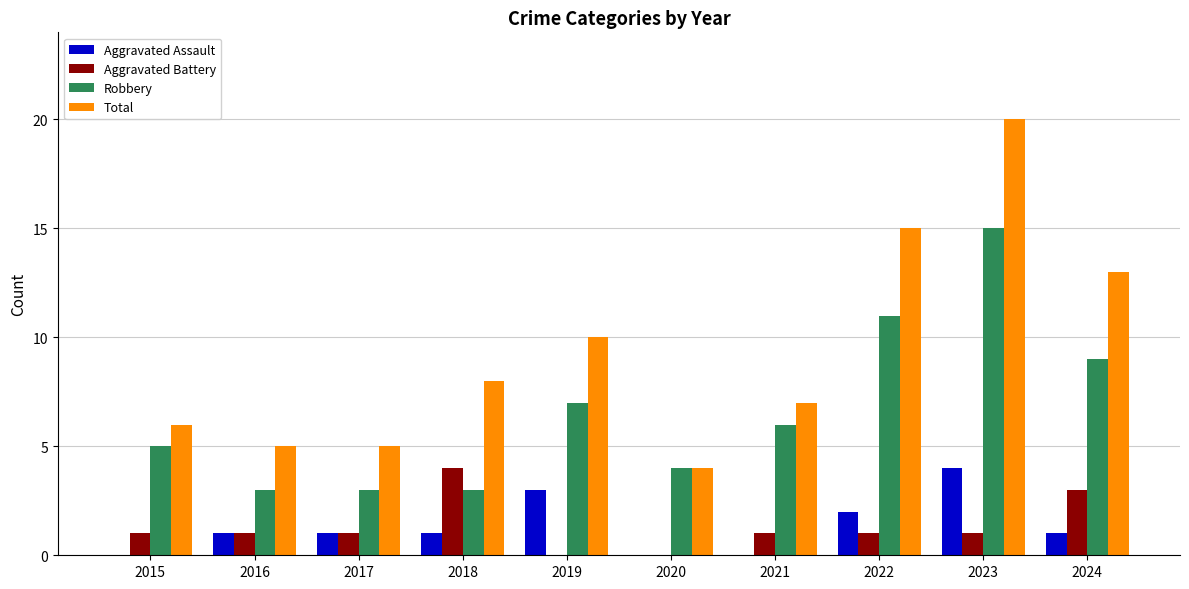

Reading left to right, transcribe all the data shown in this chart.

Aggravated Assault: 0	1	1	1	3	0	0	2	4	1
Aggravated Battery: 1	1	1	4	0	0	1	1	1	3
Robbery: 5	3	3	3	7	4	6	11	15	9
Total: 6	5	5	8	10	4	7	15	20	13